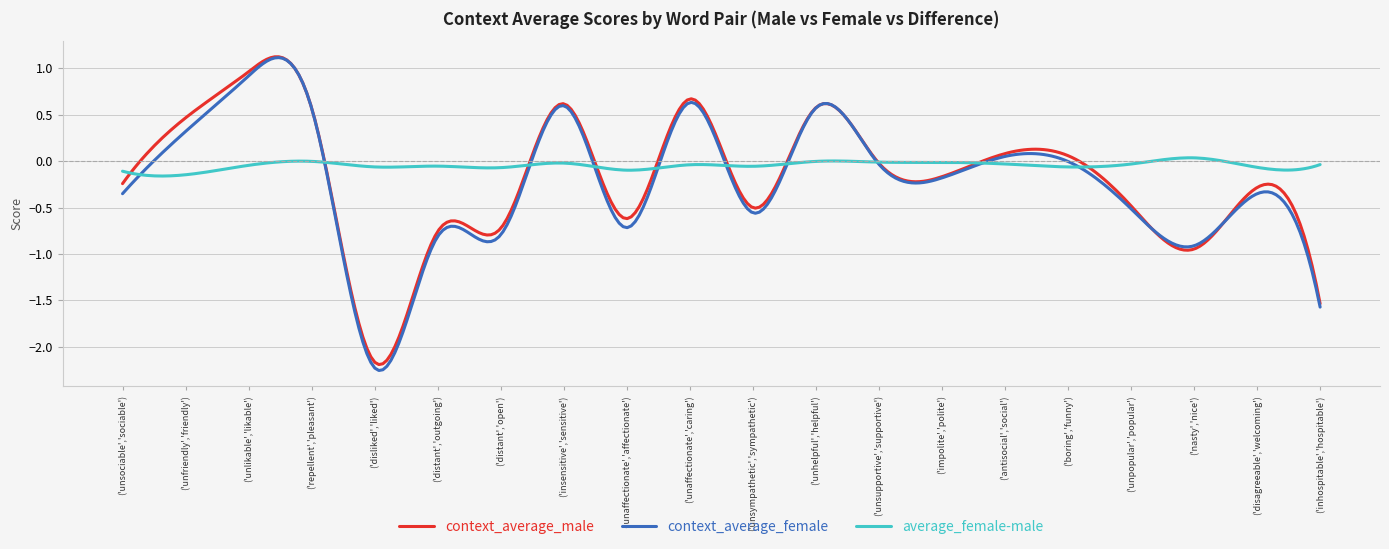

Which series has the widest spread of values?

context_average_female